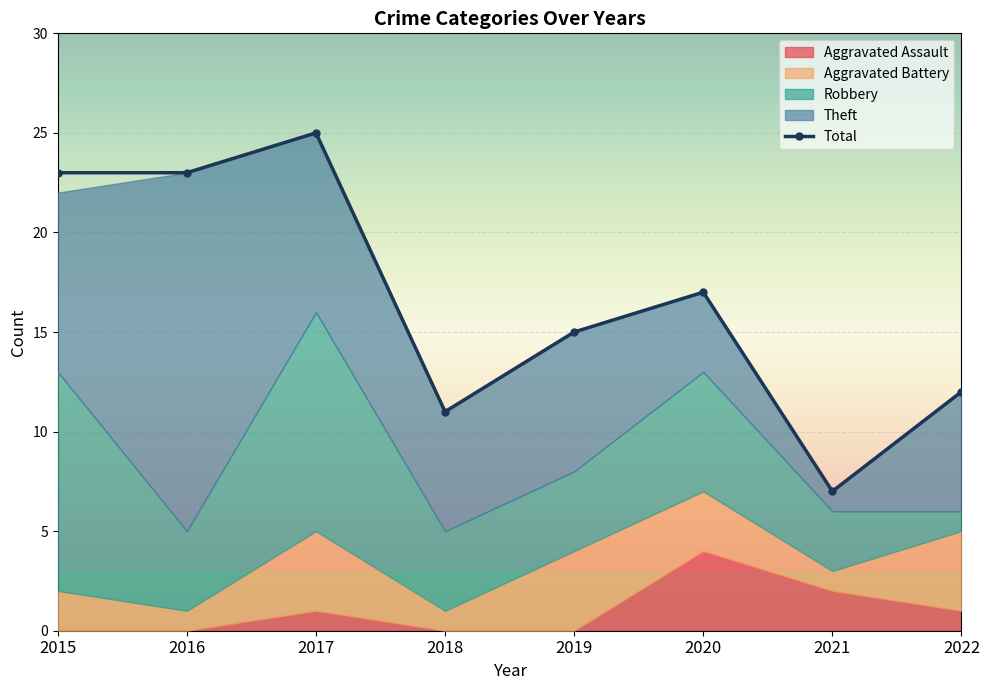

Is it true that the value at 2015 is 23?

True